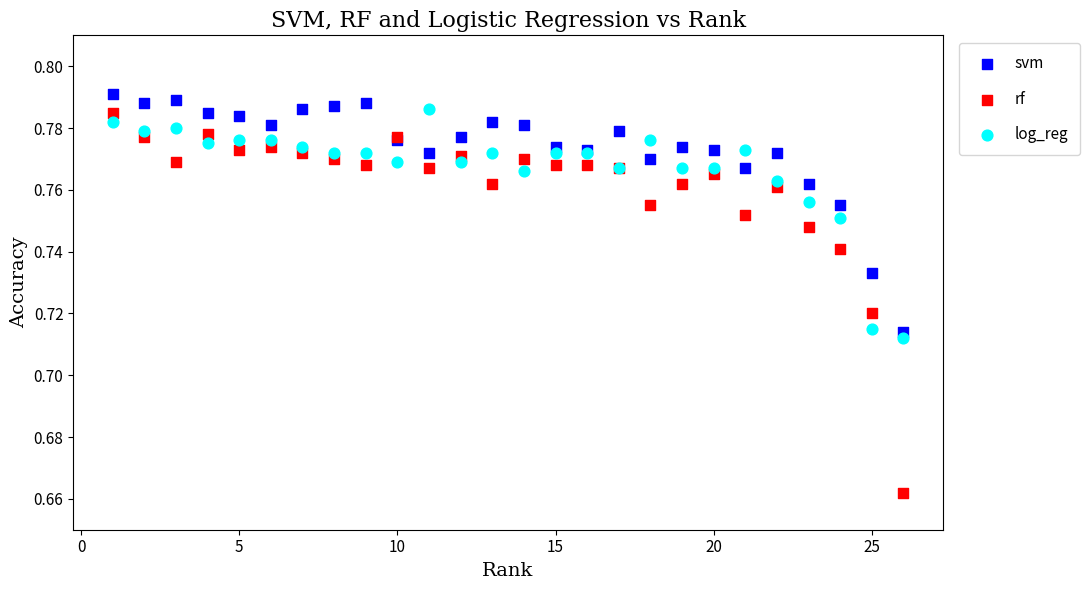

Which series reaches the minimum Y coordinate?

rf